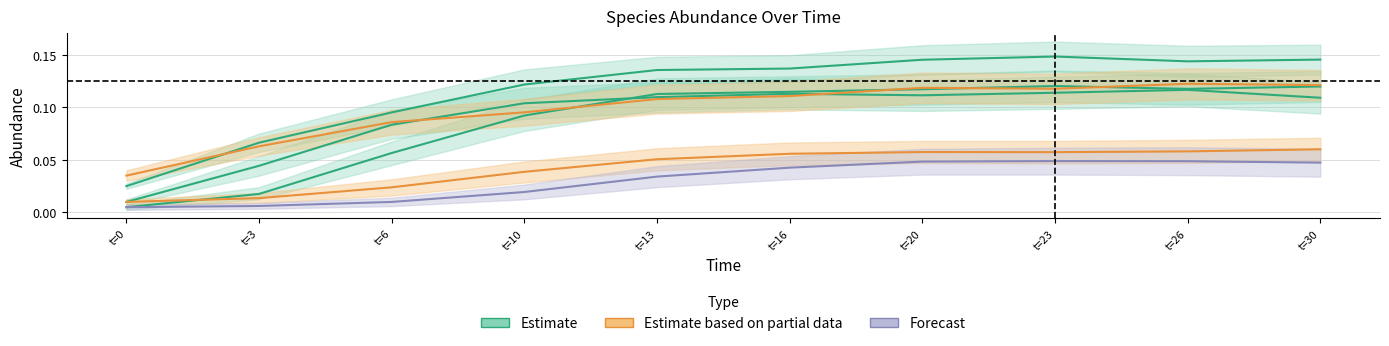

Count the species_1 values in the range 0 to 1.

10